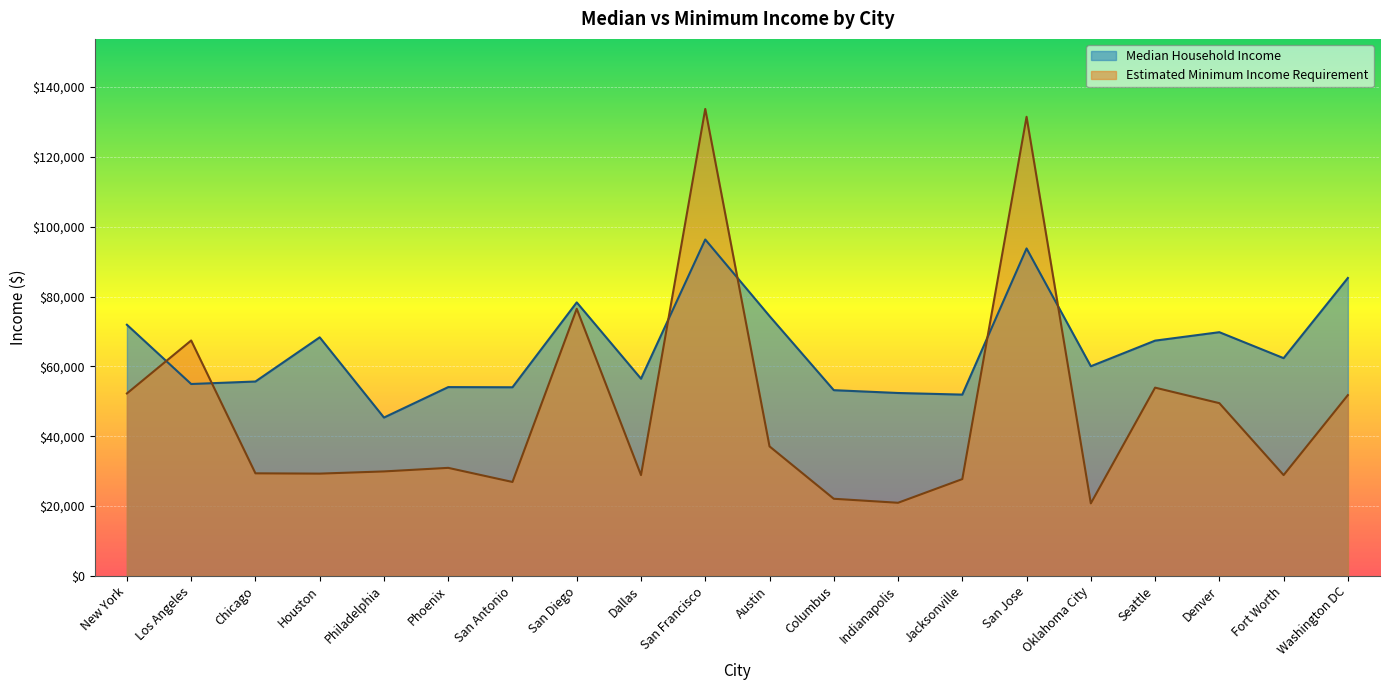

Rank the series by their maximum value, from highest to lowest.

Estimated Minimum Income Requirement, Median Household Income